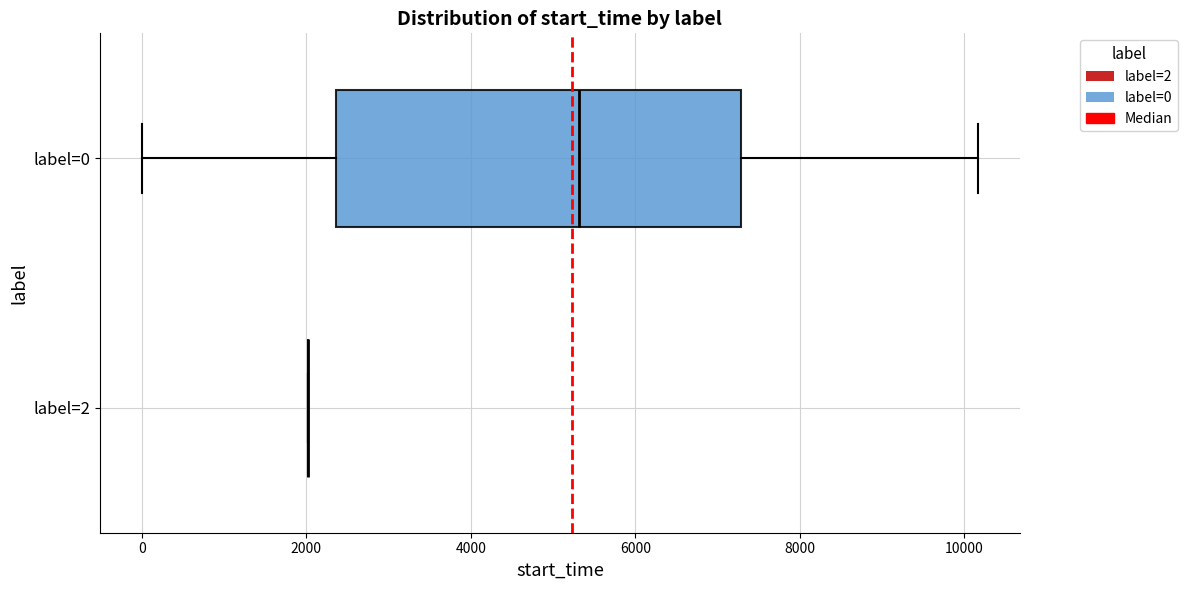

Reading bottom to top, read every box against the x-axis: the position of its median line, the range the box covers, and the ends of its whiskers. The values are not printed on the chart, so give them approximately, as read against the axis.

label=2: box collapsed to a line at 2000, whiskers 2000 to 2000
label=0: median 5400, box 2400 to 7200, whiskers 0 to 10200